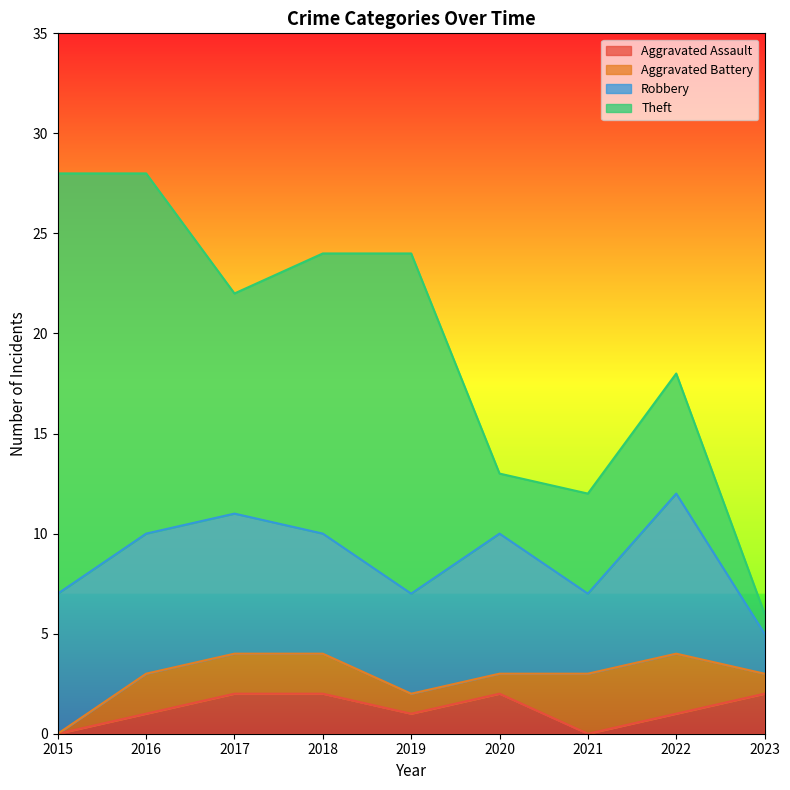

At which label does Aggravated Battery reach its peak?

2021